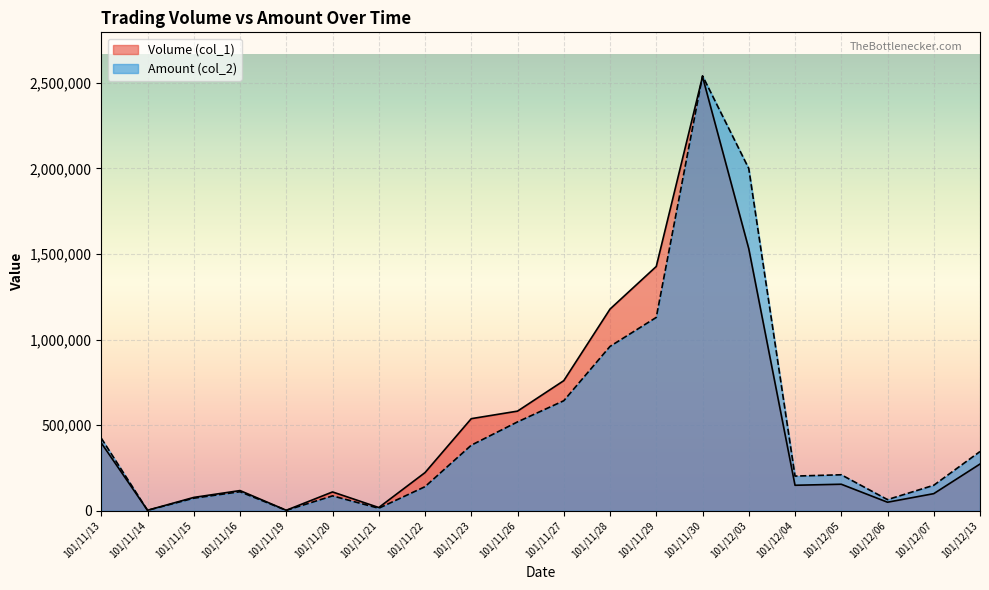

Rank the categories by Volume (col_1) value from lowest to highest.

101/11/14, 101/11/19, 101/11/21, 101/12/06, 101/11/15, 101/12/07, 101/11/20, 101/11/16, 101/12/04, 101/12/05, 101/11/22, 101/12/13, 101/11/13, 101/11/23, 101/11/26, 101/11/27, 101/11/28, 101/11/29, 101/12/03, 101/11/30